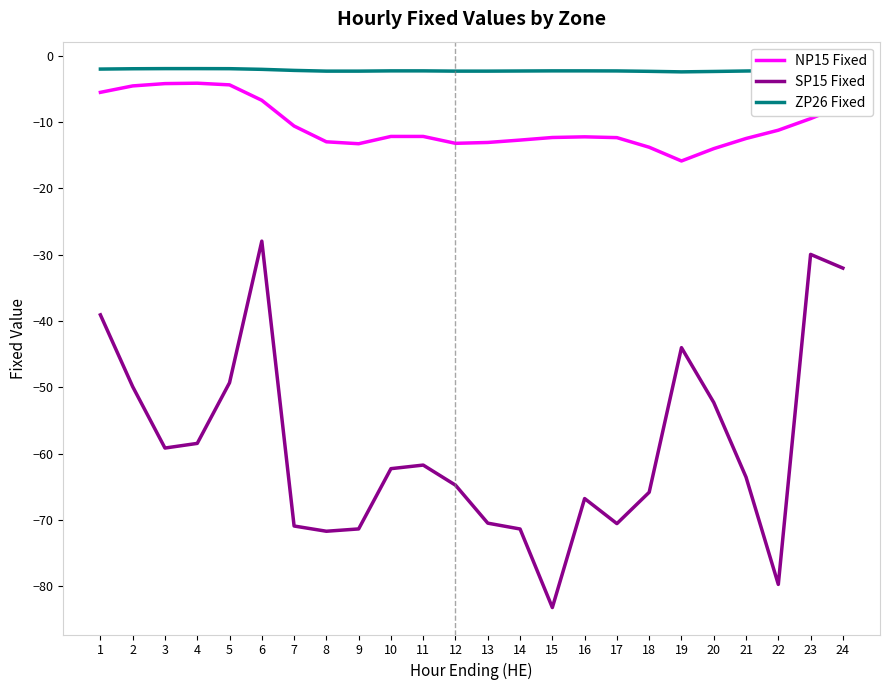

Rank the series at 15 from highest to lowest value.

ZP26 Fixed, NP15 Fixed, SP15 Fixed